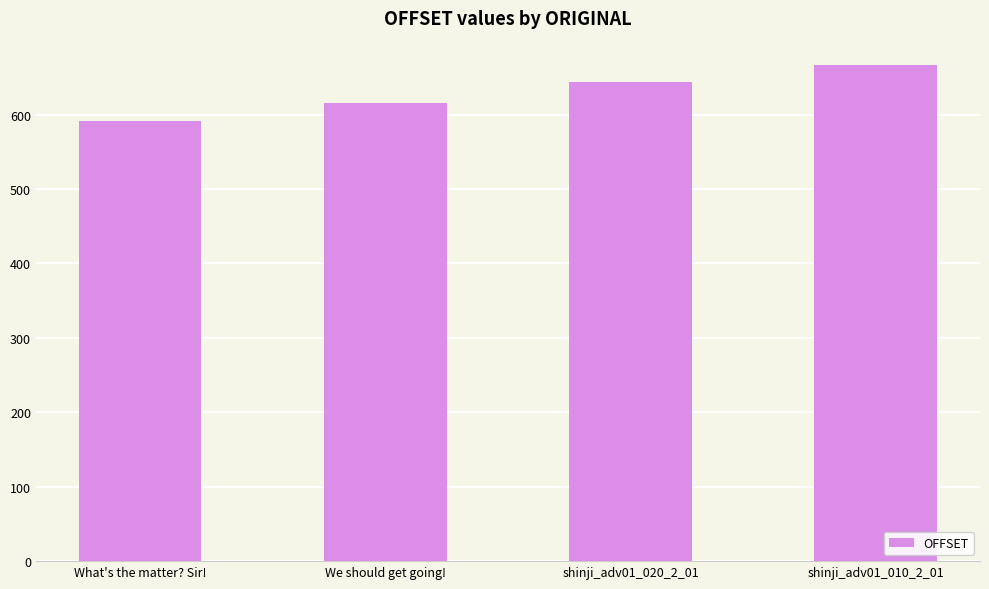

List the labels in order of value, smallest first.

What's the matter? Sir!, We should get going!, shinji_adv01_020_2_01, shinji_adv01_010_2_01